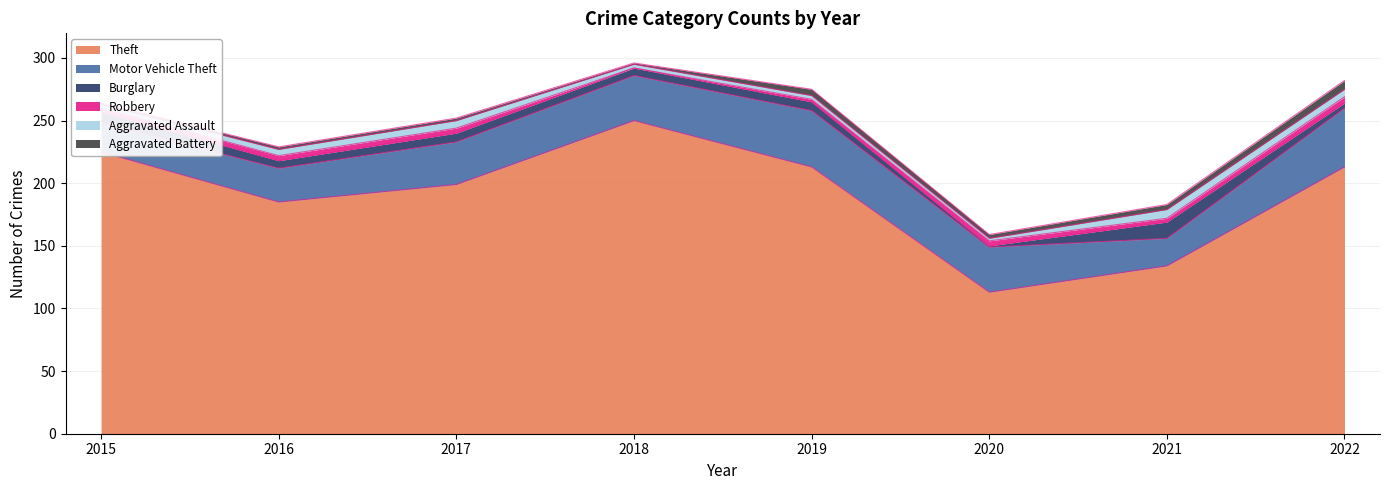

How many lines are shown in the chart?

6